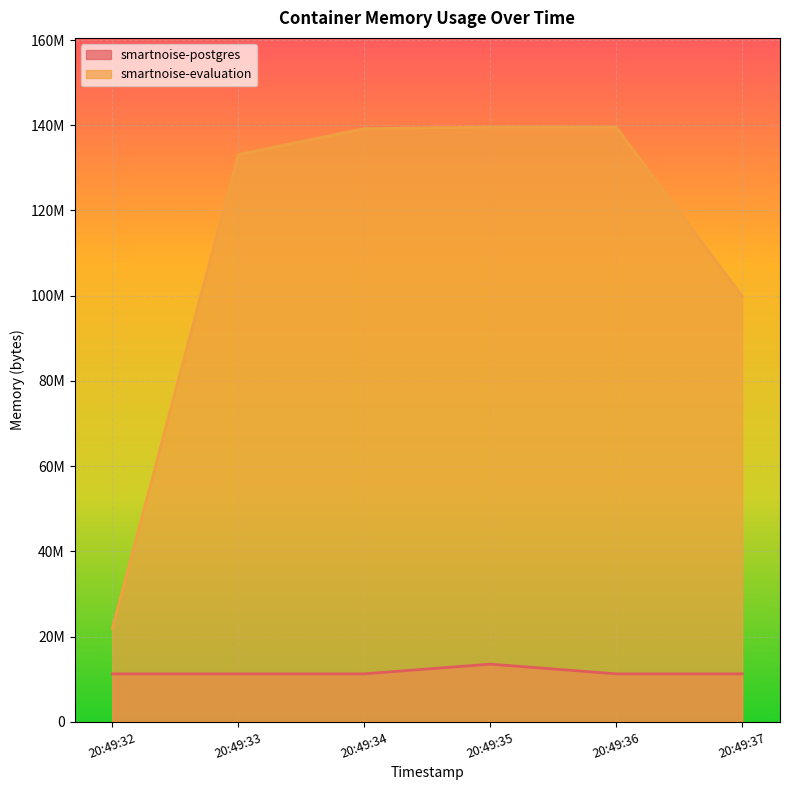

True or false: smartnoise-evaluation and smartnoise-postgres cross at least once.

False